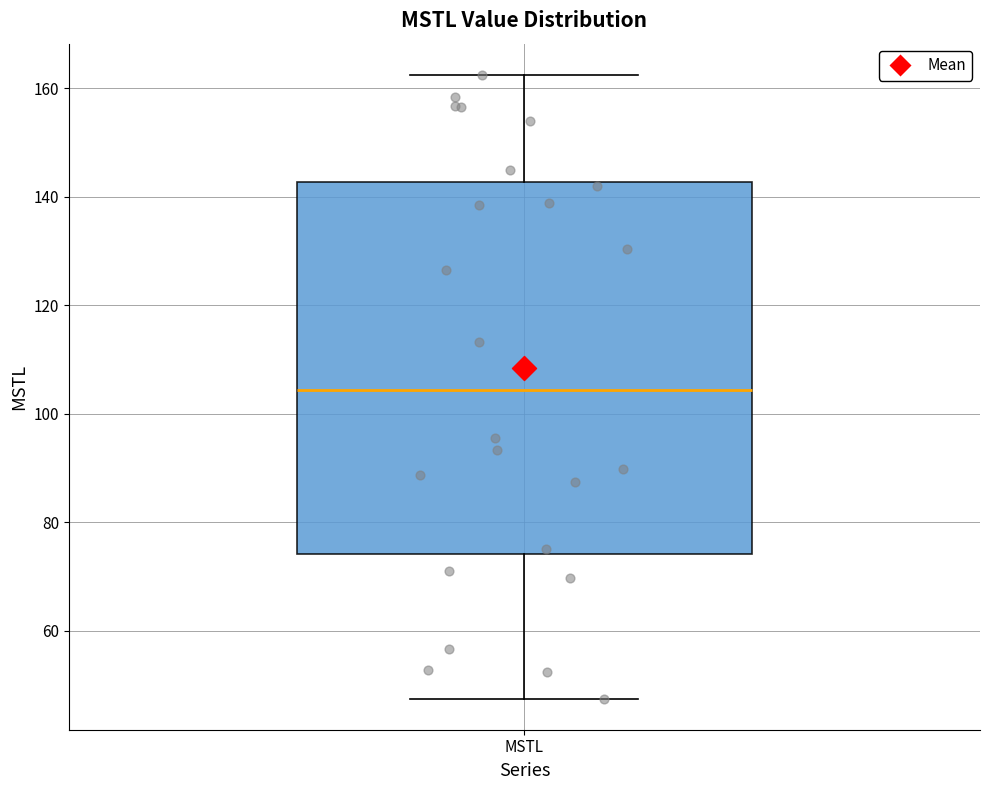

Where is the upper edge of the box for MSTL on the y-axis? The values are not printed on the chart, so give them approximately, as read against the axis.

142